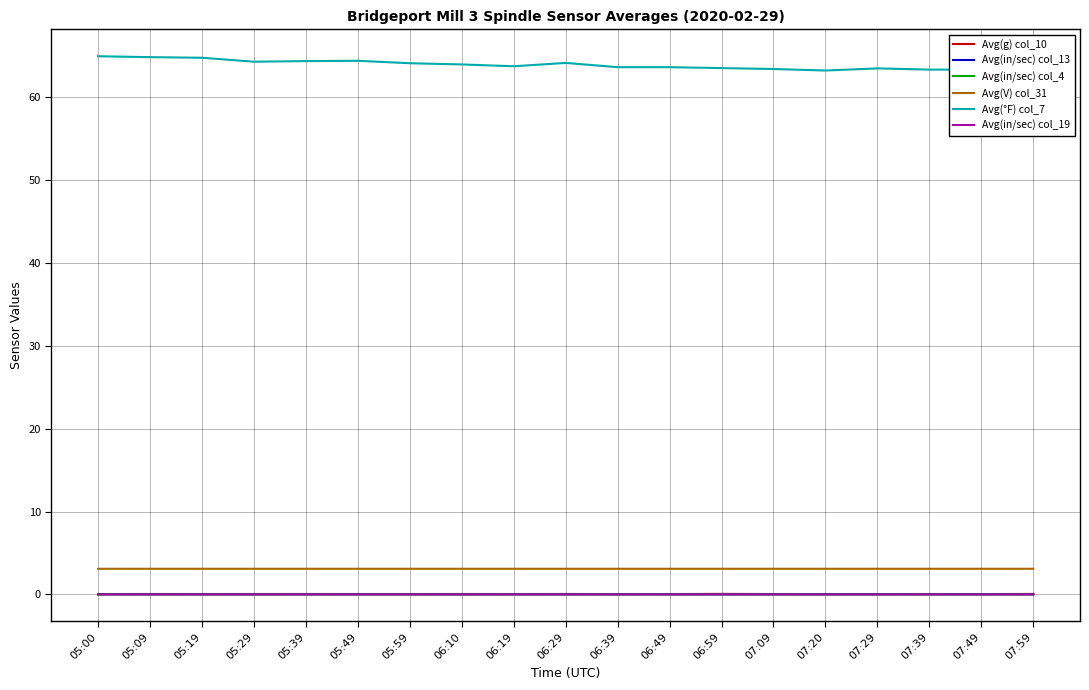

True or false: Avg(V) col_31 has more than 0 interior local peaks.

True